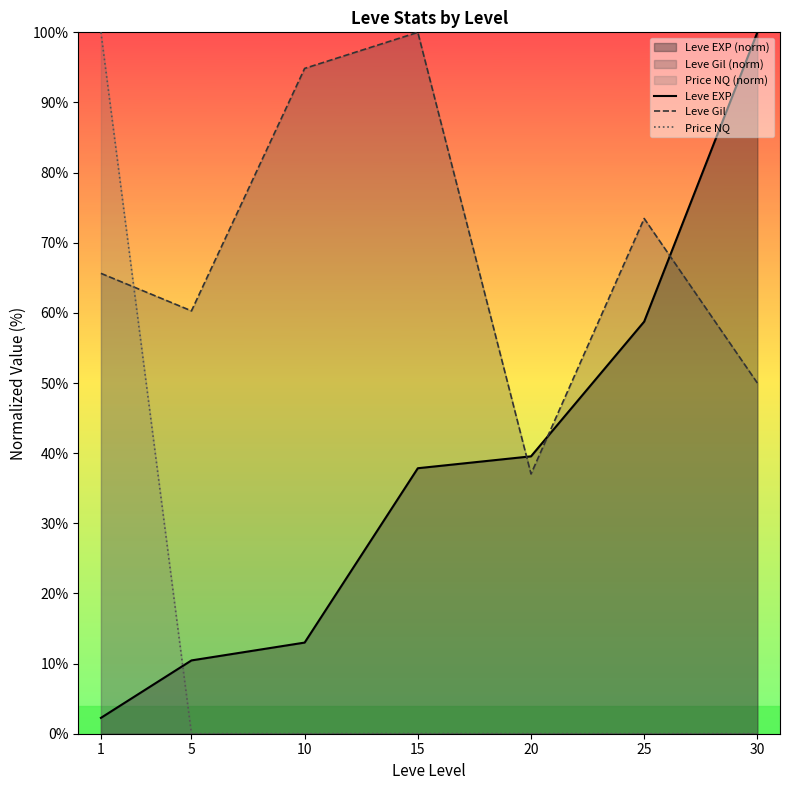

Does the chart have visible grid lines?

No